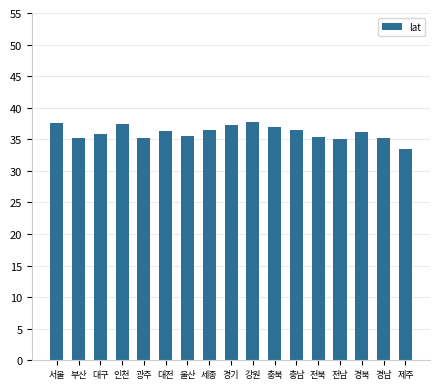

Count the number of categories in the chart.

17